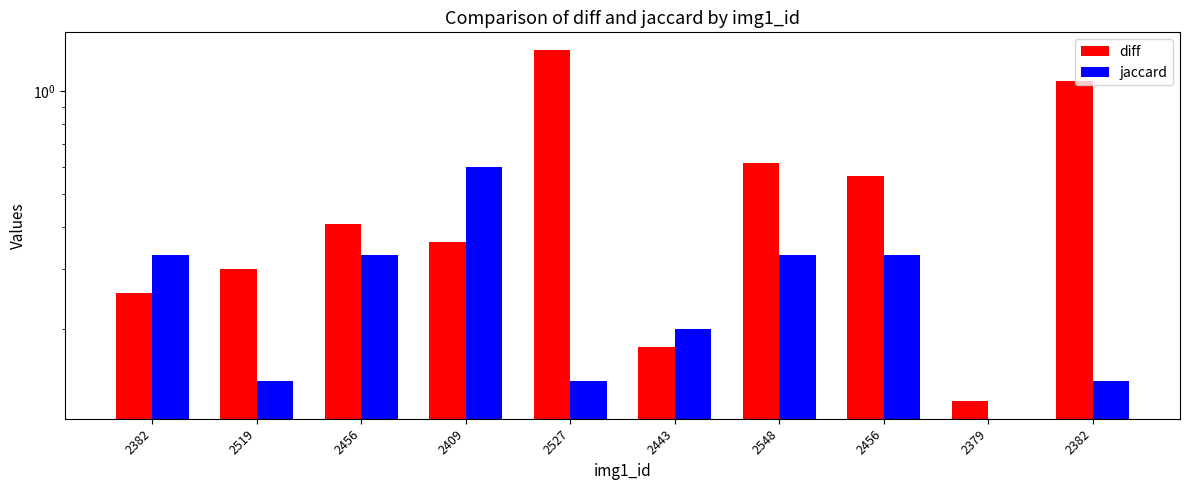

List the labels in order of jaccard value, largest first.

2409, 2382, 2456, 2548, 2456, 2443, 2519, 2527, 2382, 2379